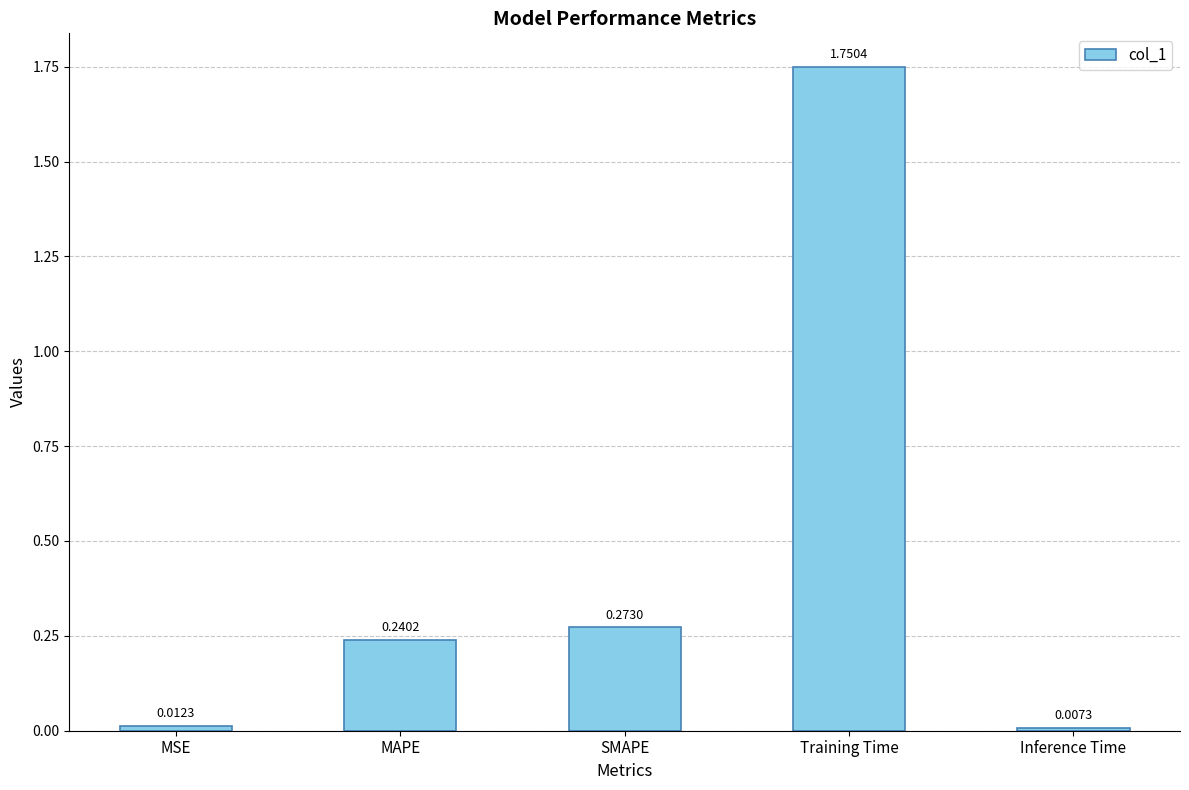

What is the difference between the maximum and minimum values?

1.7